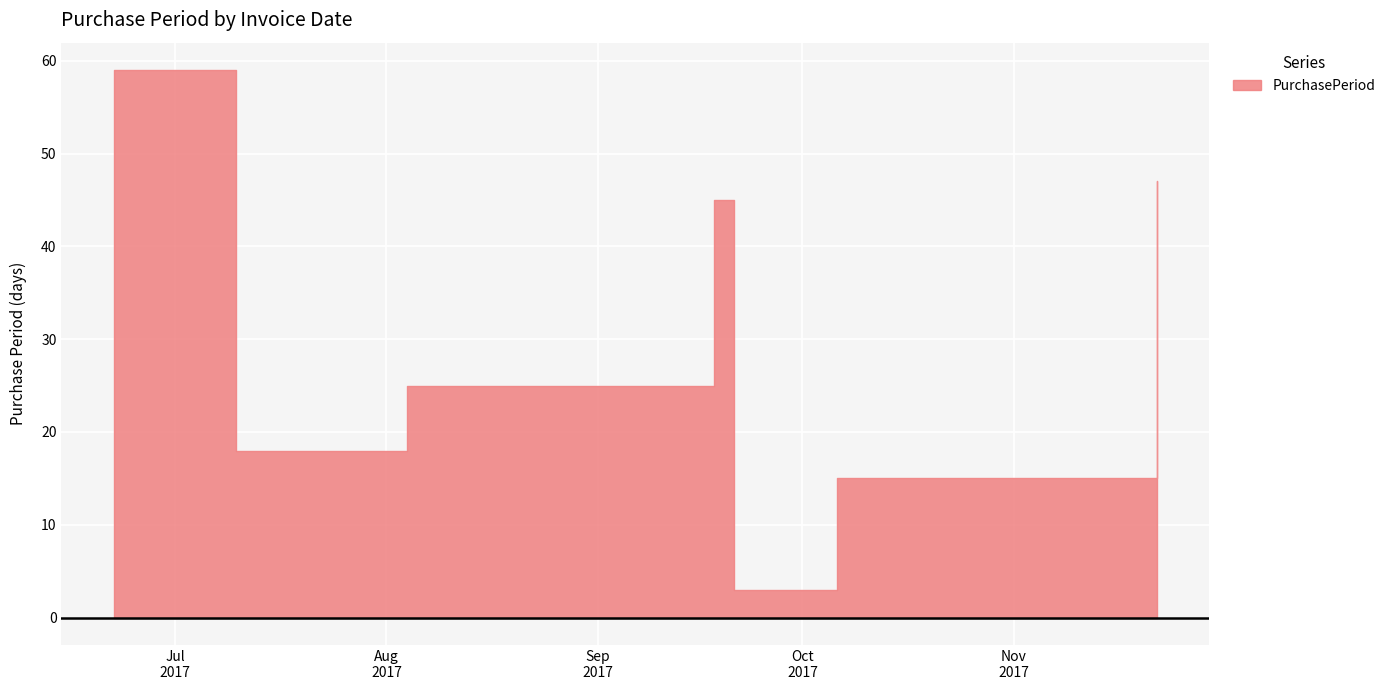

What is the difference between the maximum and minimum values?

56